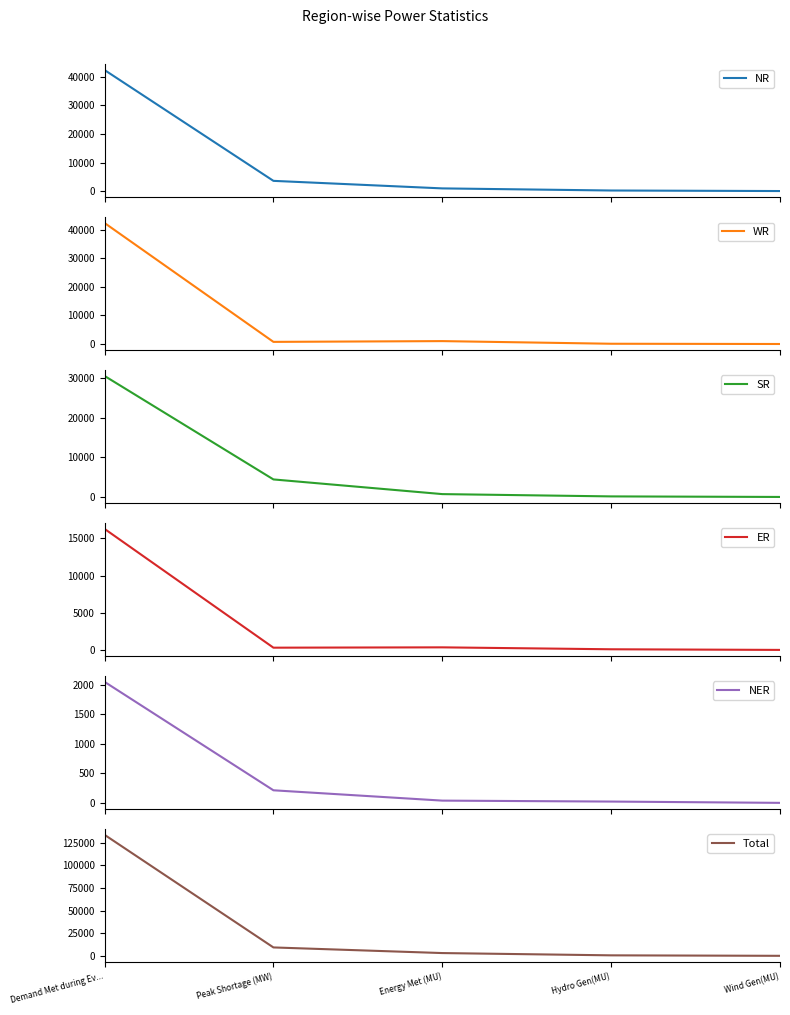

How many data points in NER are above 38?

2